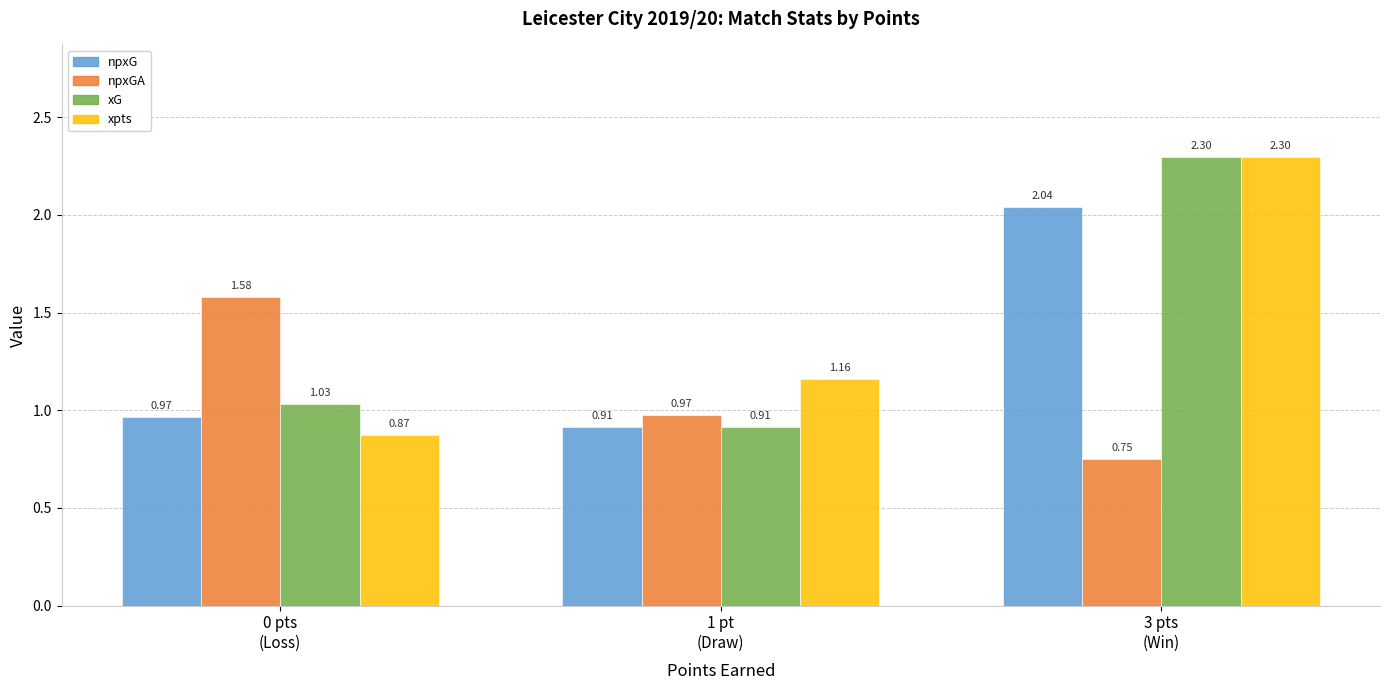

Which series has the widest spread of values?

xpts